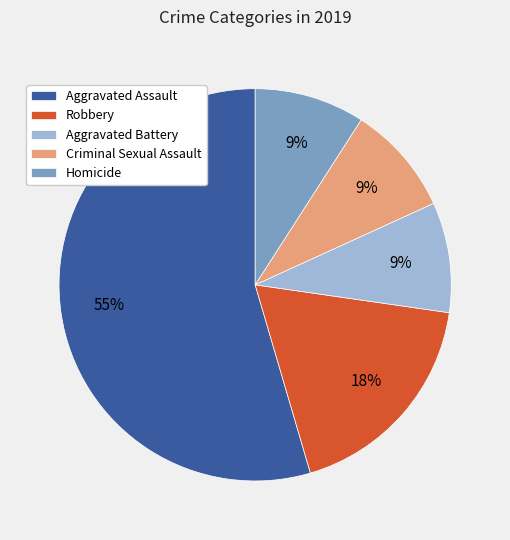

To the nearest percent, what percentage of the pie is Homicide?

9%